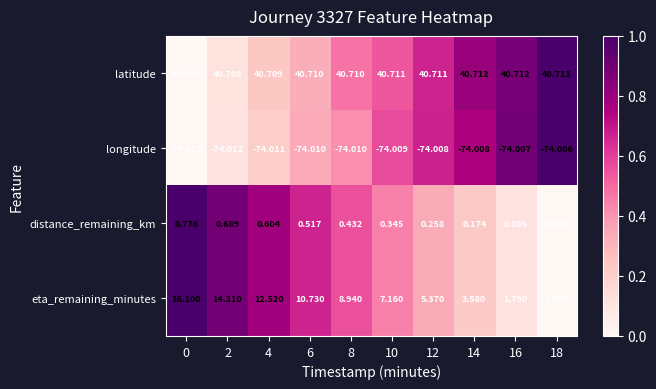

Which series has the widest spread of values?

eta_remaining_minutes